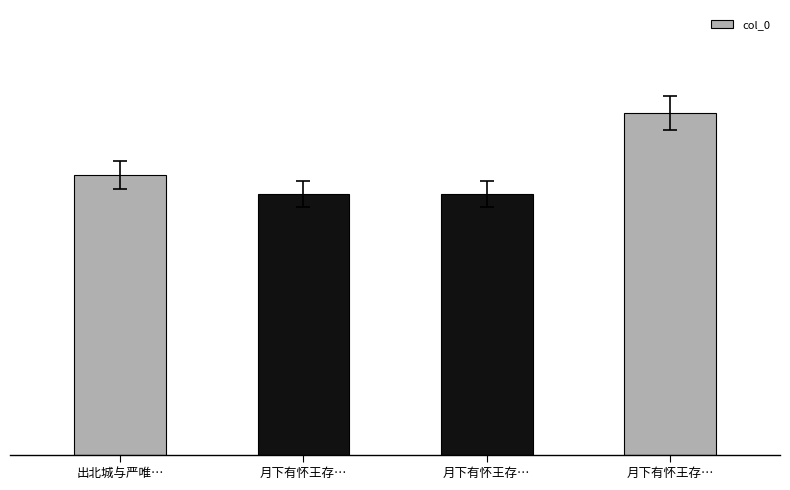

Are the bars horizontal?

No